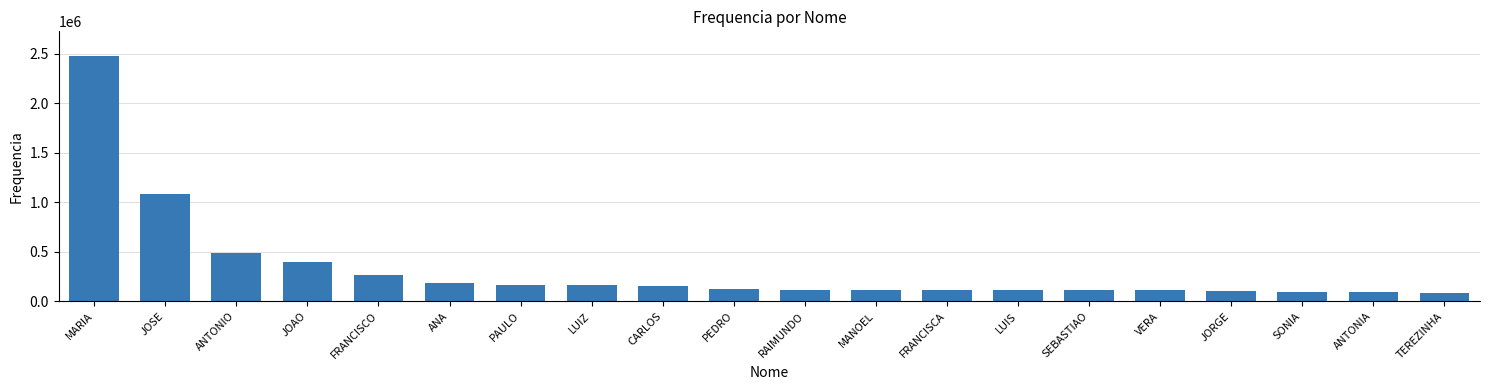

What is the smallest value displayed?

84879